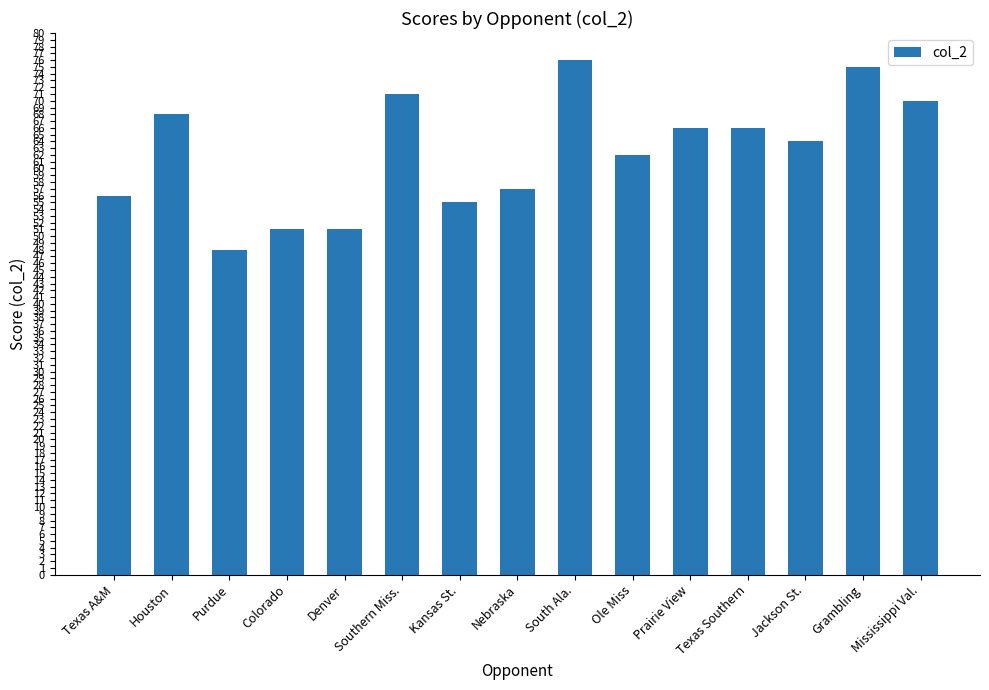

Approximately how many times larger is the value at Kansas St. compared to Jackson St.?

0.9